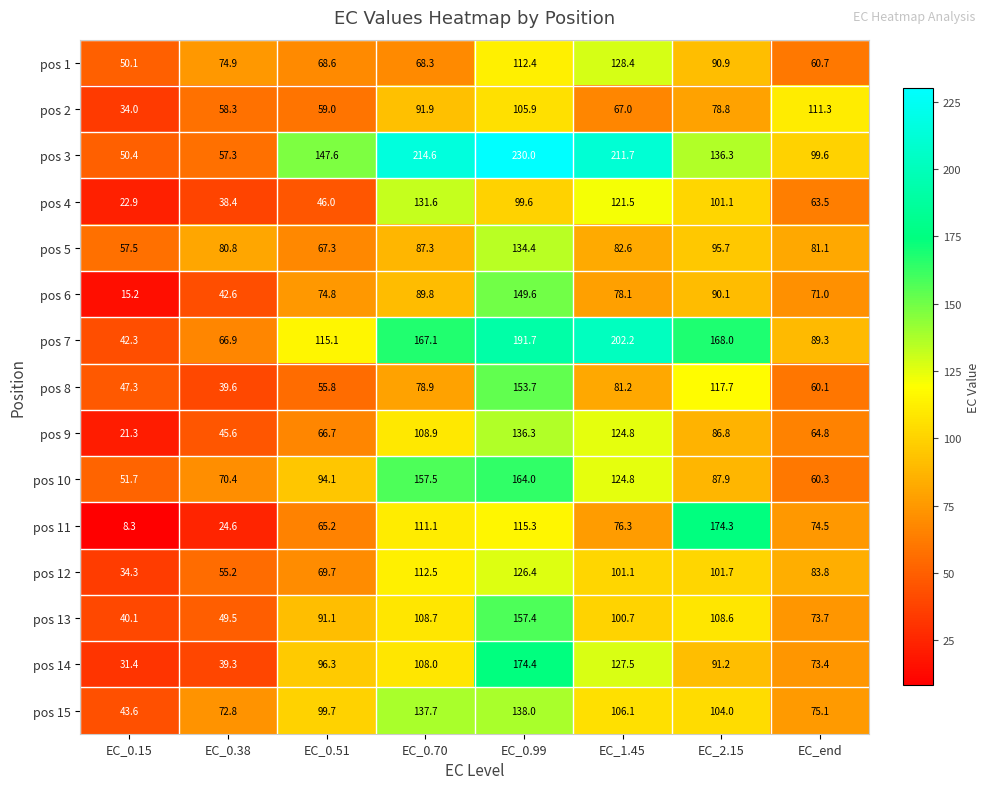

What is the average value of the pos 11 series?

81.2